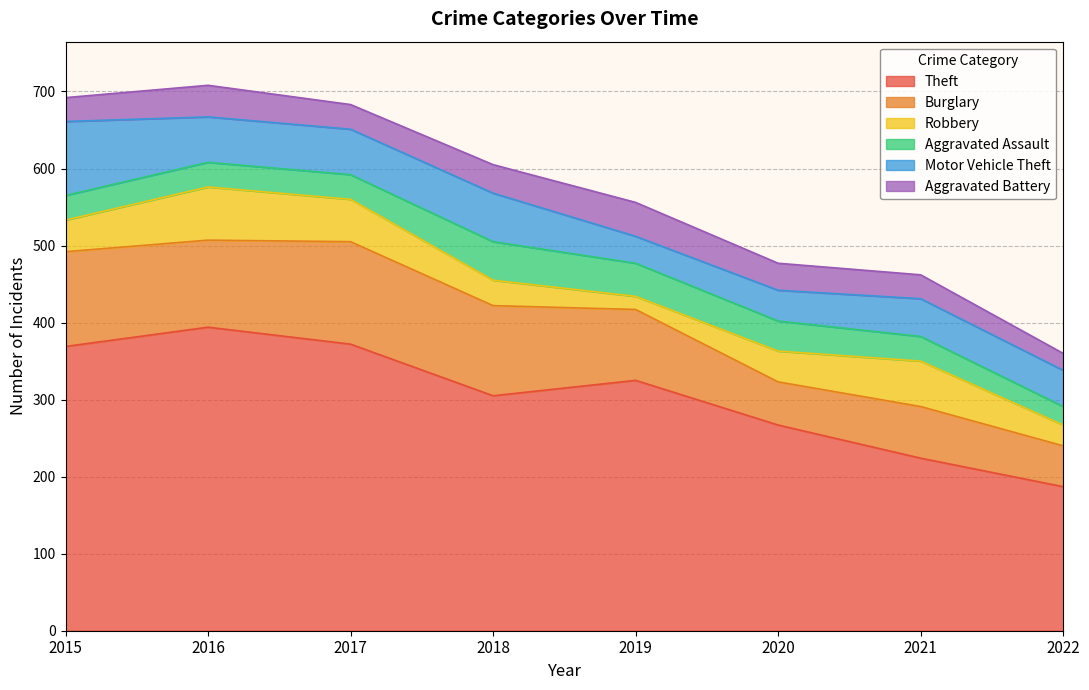

How many lines are shown in the chart?

6